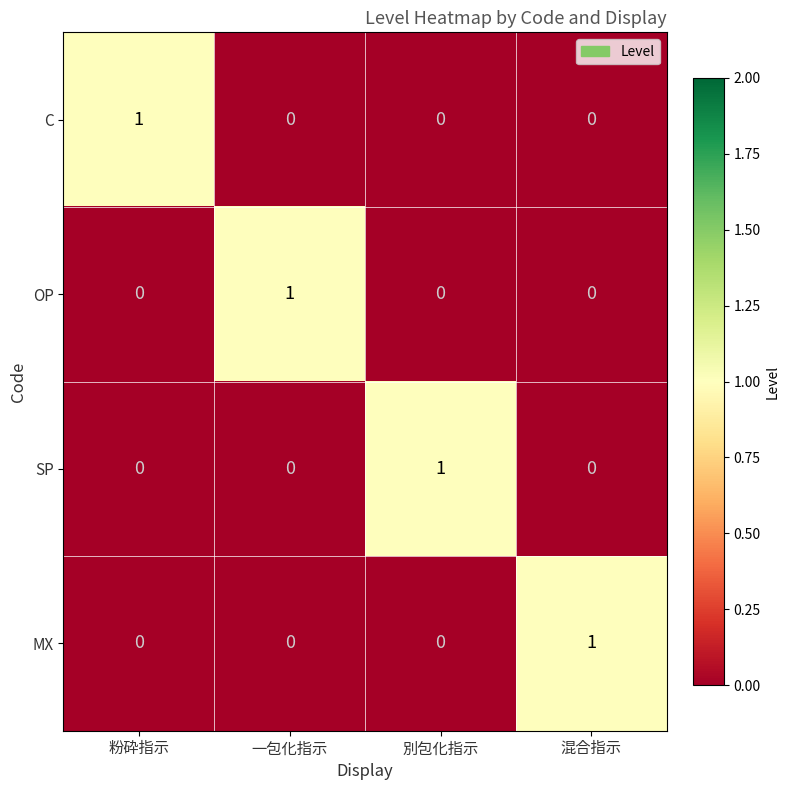

Is it true that OP equals 0 at 別包化指示?

True